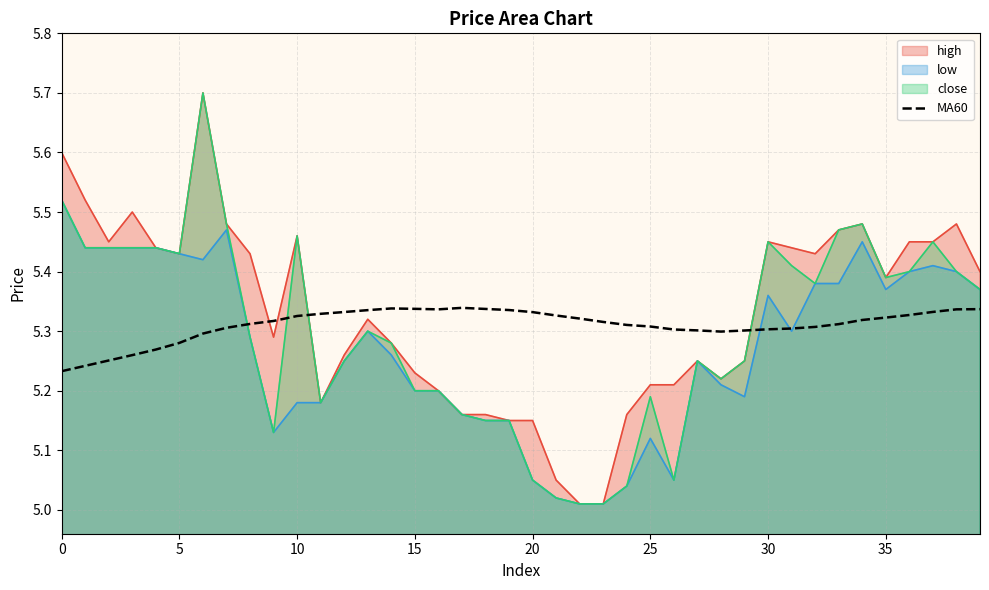

What is the maximum value shown in the chart?

5.7